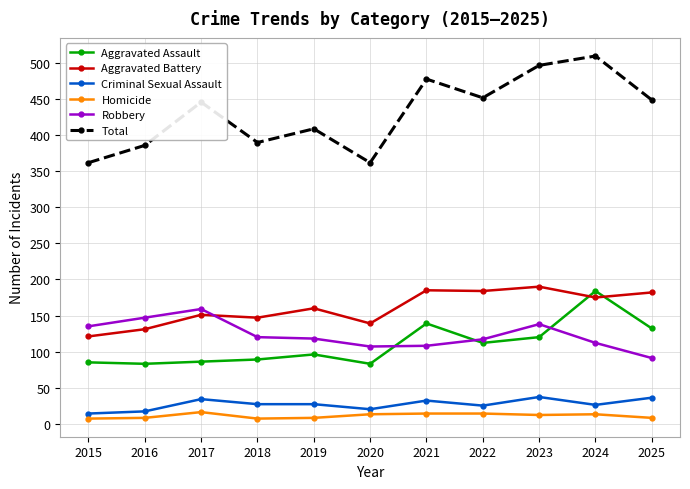

Where is the first local maximum for Criminal Sexual Assault?

2017